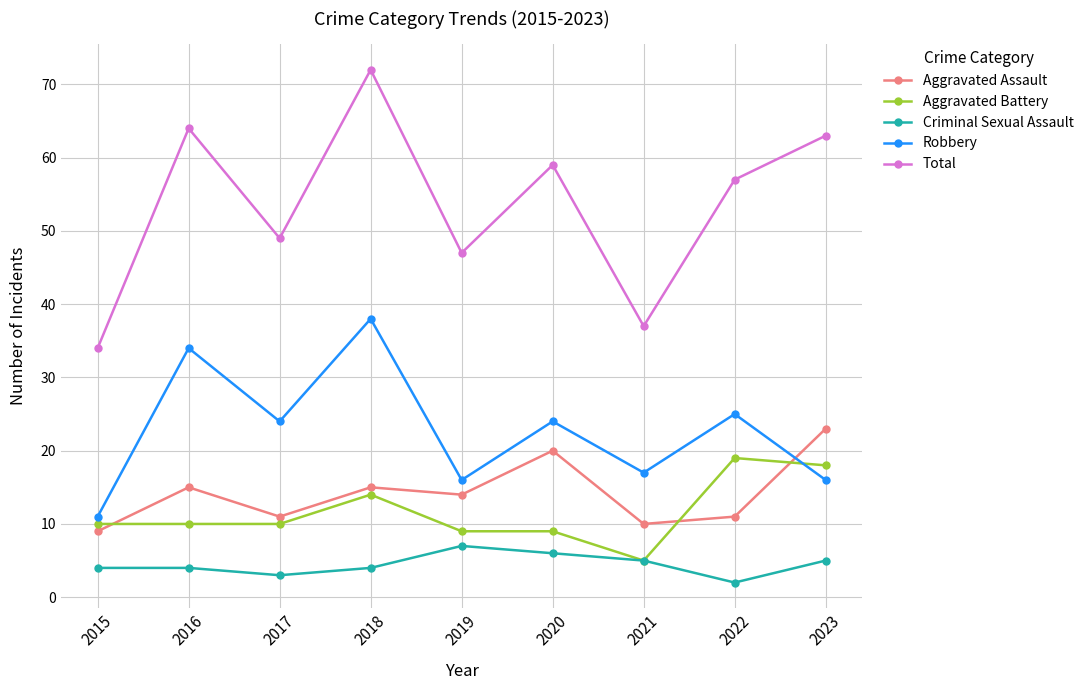

How many values in the Total series are below 57?

4